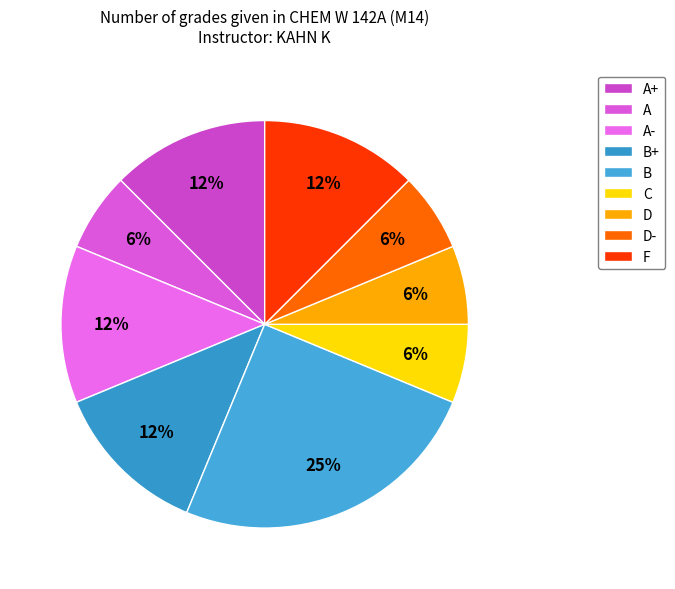

What is the largest slice in the pie chart?

B